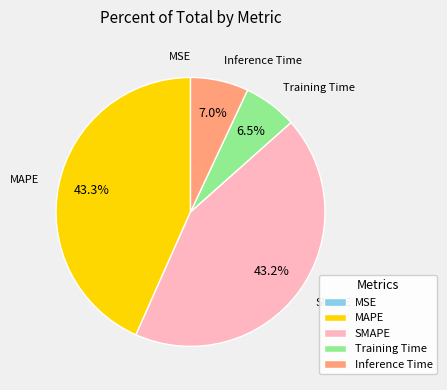

Is there a majority slice in this chart?

No